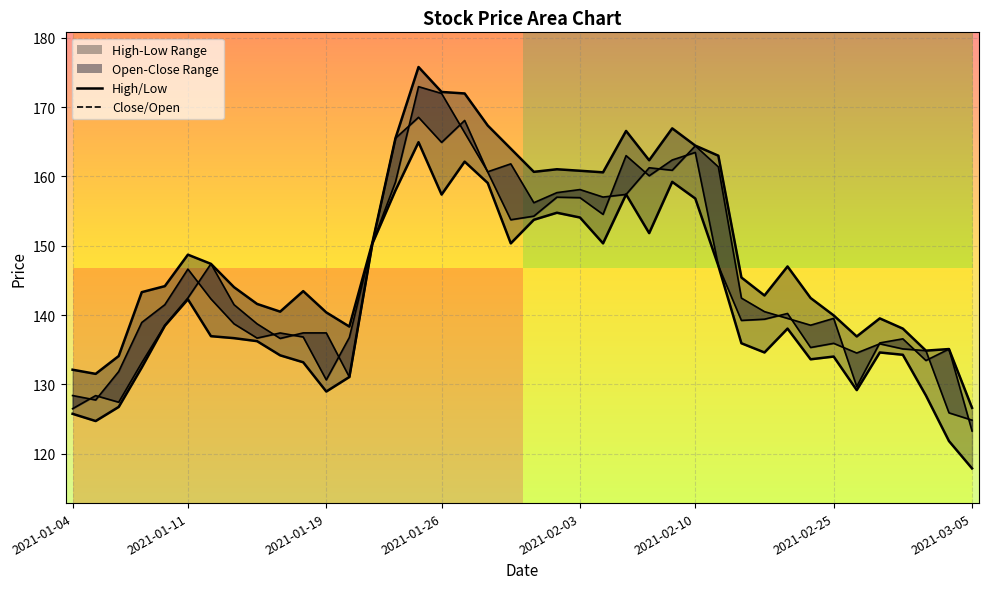

True or false: low and close intersect in this chart.

False